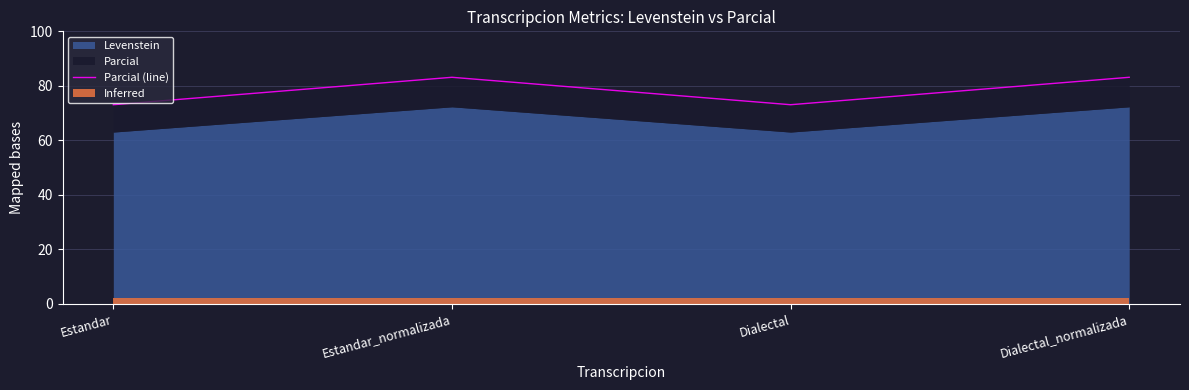

What is the sum of all values?

312.4